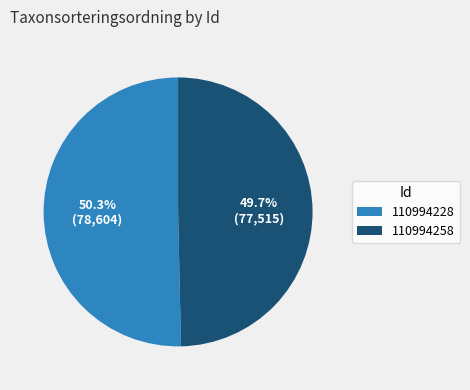

Is the sum of 110994228 and 110994258 greater than half?

Yes